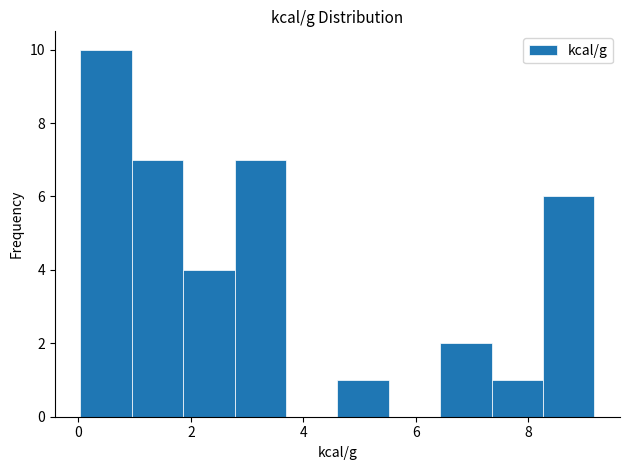

Over which range of the x-axis is the bar tallest?

0.0 to 1.0